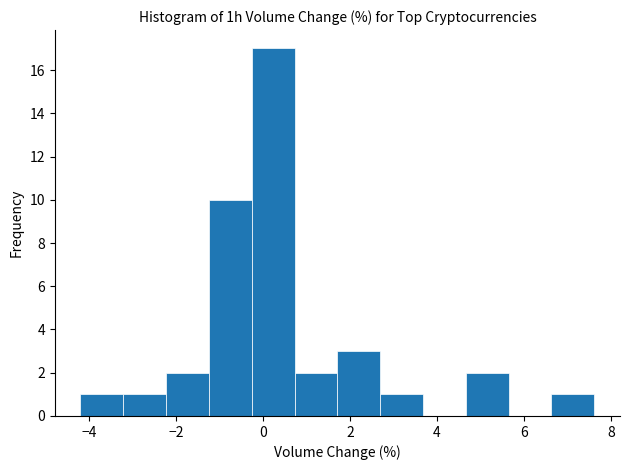

Reading left to right, list every bar in this chart as the range it spans on the x-axis followed by its height. Neither the bar edges nor the heights are printed on the chart, so give them approximately, as read against the axes.

-4.2 to -3.2: 1
-3.2 to -2.2: 1
-2.2 to -1.2: 2
-1.2 to -0.2: 10
-0.2 to 0.8: 17
0.8 to 1.8: 2
1.8 to 2.6: 3
2.6 to 3.6: 1
3.6 to 4.6: 0
4.6 to 5.6: 2
5.6 to 6.6: 0
6.6 to 7.6: 1